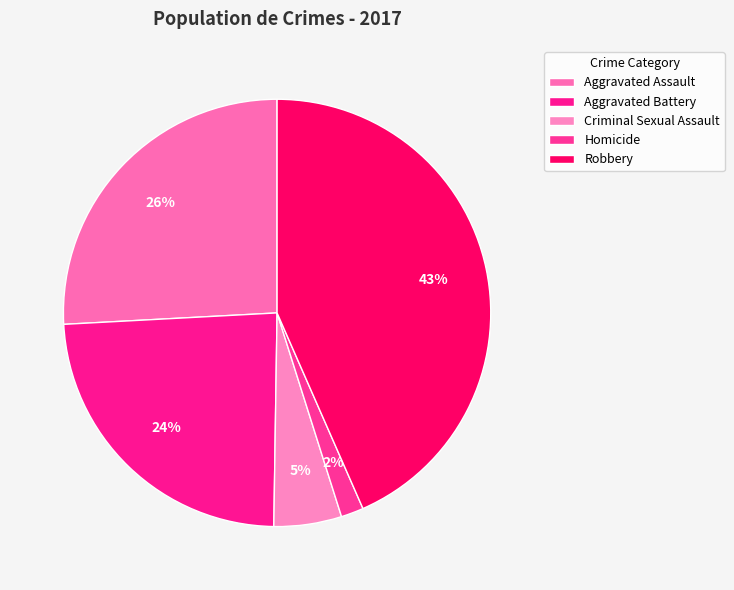

How many segments does this pie chart have?

5